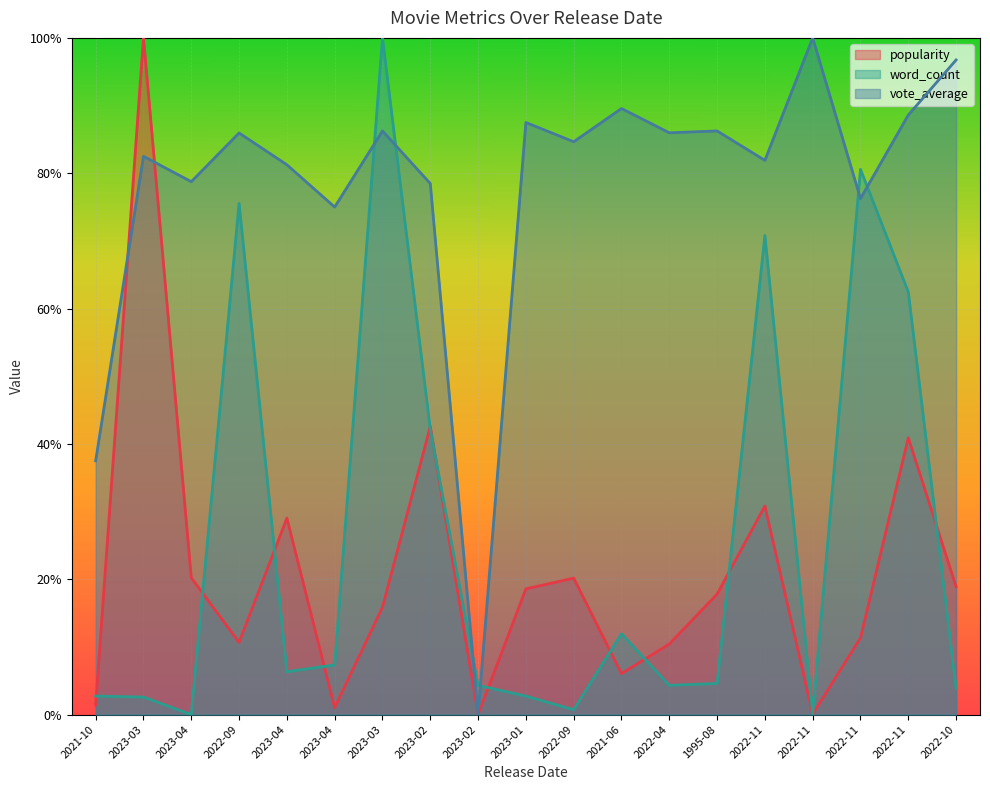

What are all the series names shown in the legend?

popularity, word_count, vote_average